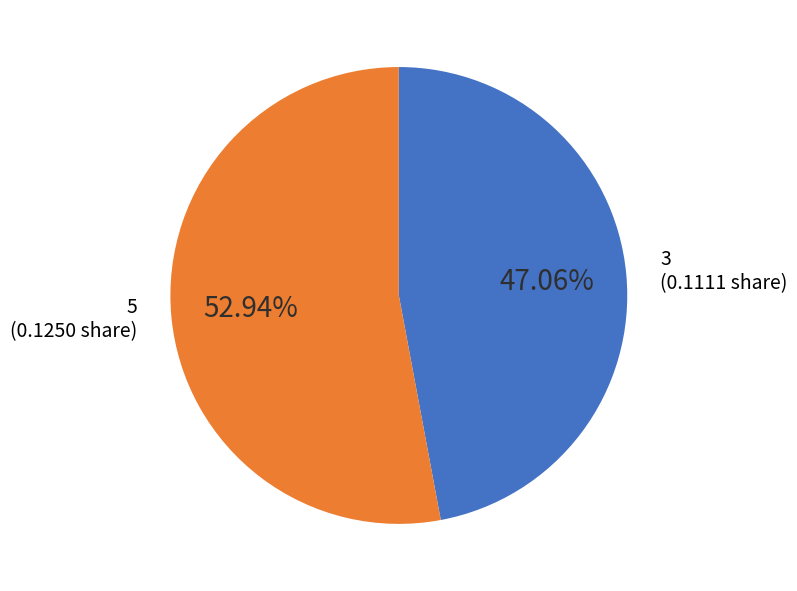

Rank the categories by value from highest to lowest.

5, 3